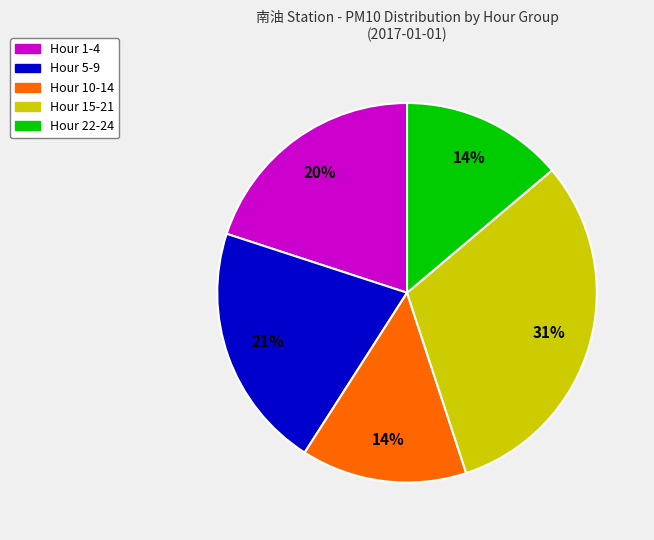

Which has a higher value, Hour 22-24 or Hour 1-4?

Hour 1-4